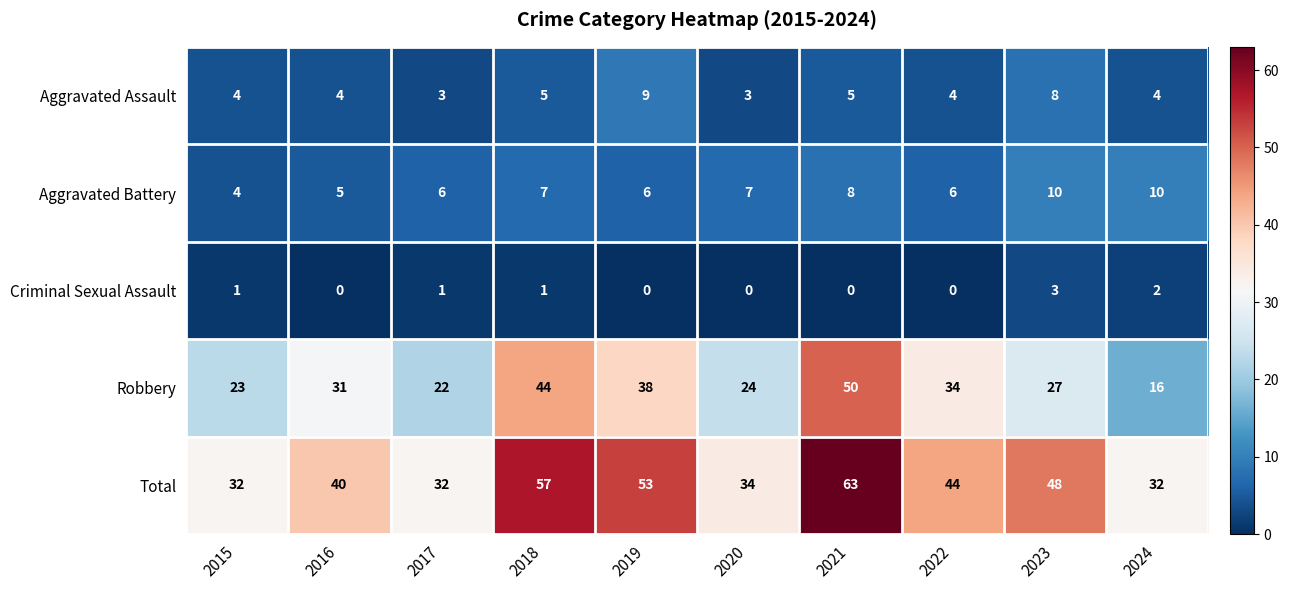

What is the sum of all Aggravated Battery values?

69